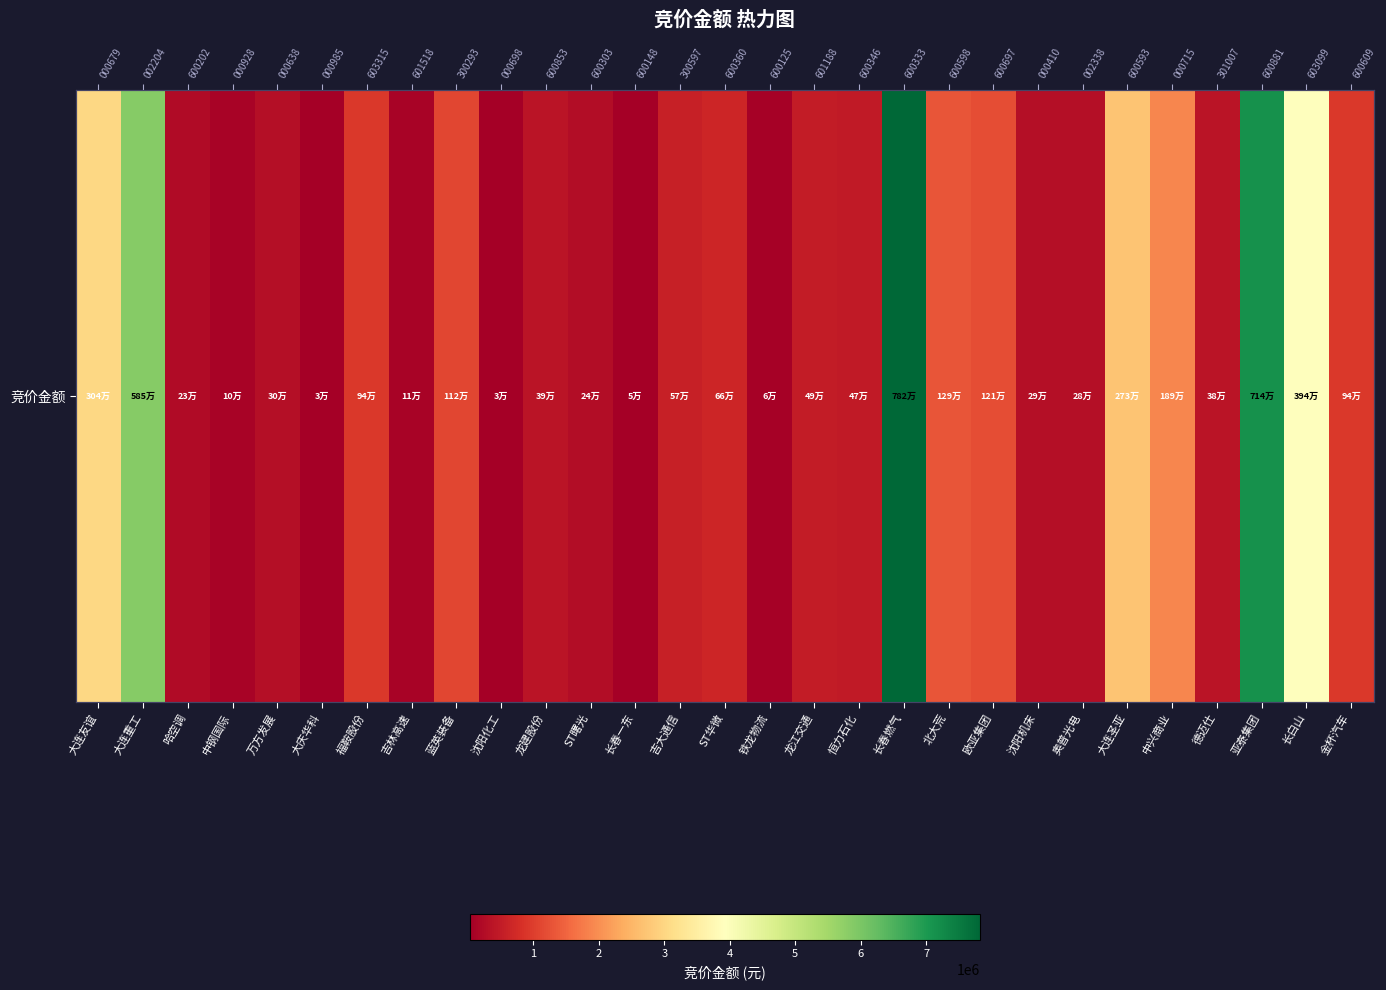

What is the ratio of the value at 恒力石化 to the value at 哈空调?

2.1